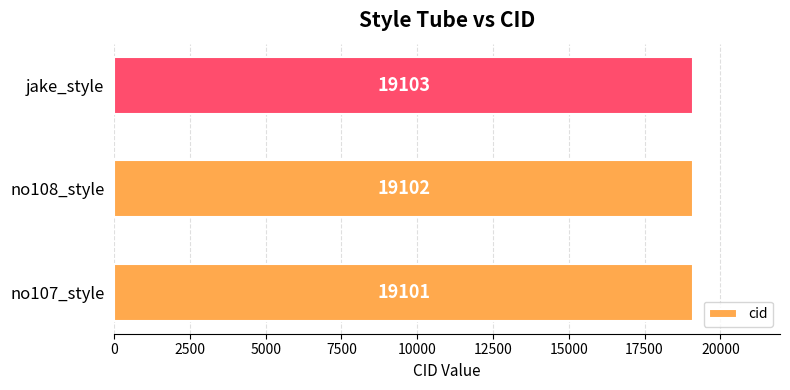

What is the average value?

19102